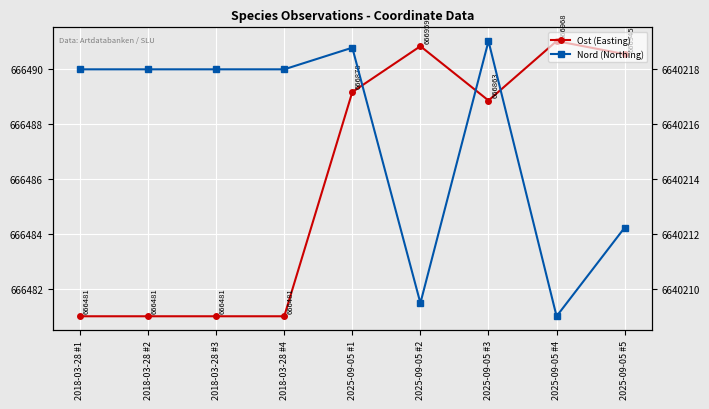

What is the label of the 1st point from the right?

2025-09-05 #5